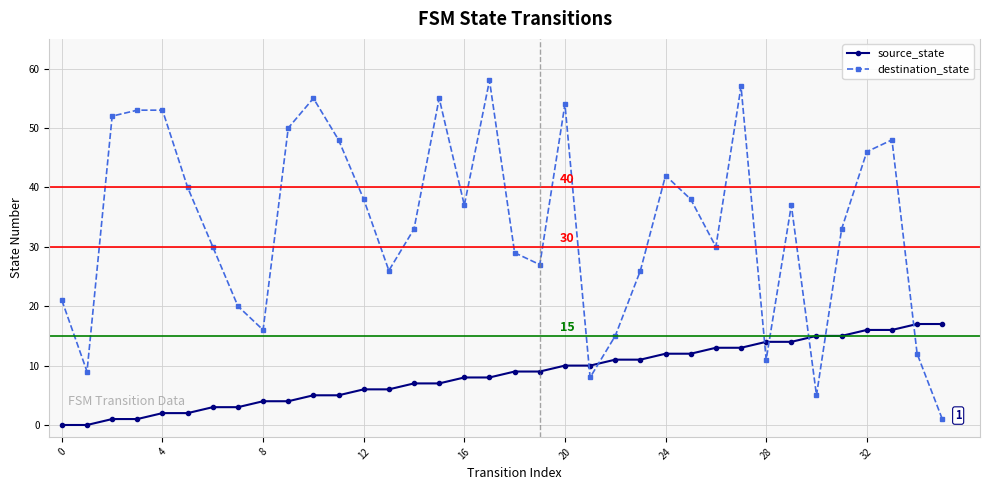

Which series has the largest range (max minus min)?

destination_state